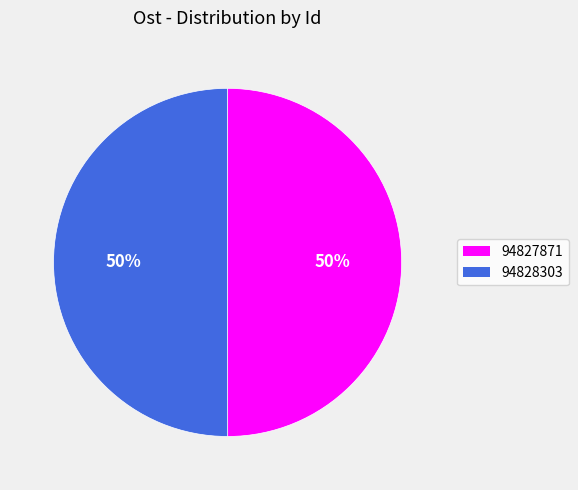

To the nearest percent, what is the average slice percentage?

50%